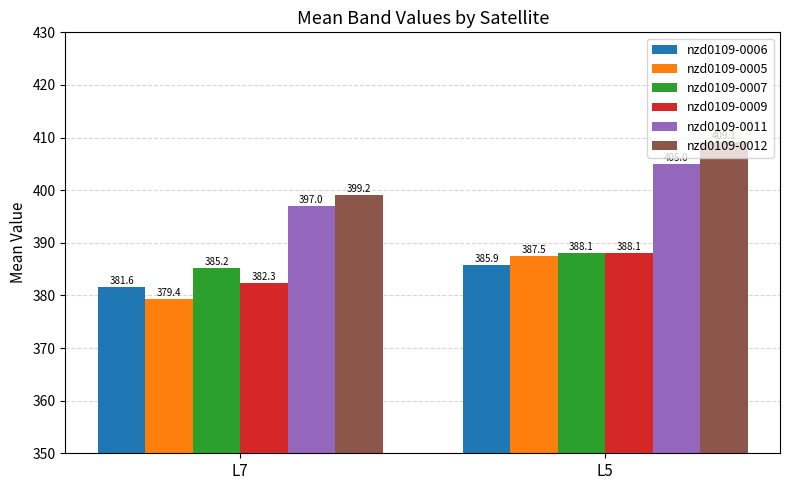

At which label does nzd0109-0009 reach its peak?

L5